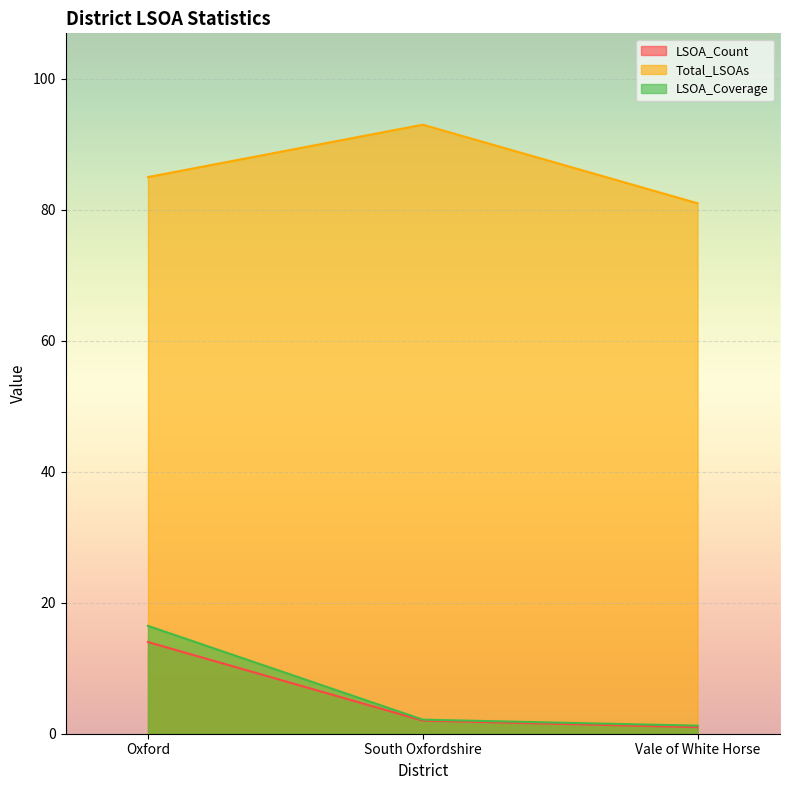

Reading right to left, what are all the values shown in this chart?

LSOA_Count: Vale of White Horse=1.0	South Oxfordshire=2.0	Oxford=14.0
Total_LSOAs: Vale of White Horse=81.0	South Oxfordshire=93.0	Oxford=85.0
LSOA_Coverage: Vale of White Horse=1.2	South Oxfordshire=2.1	Oxford=16.5